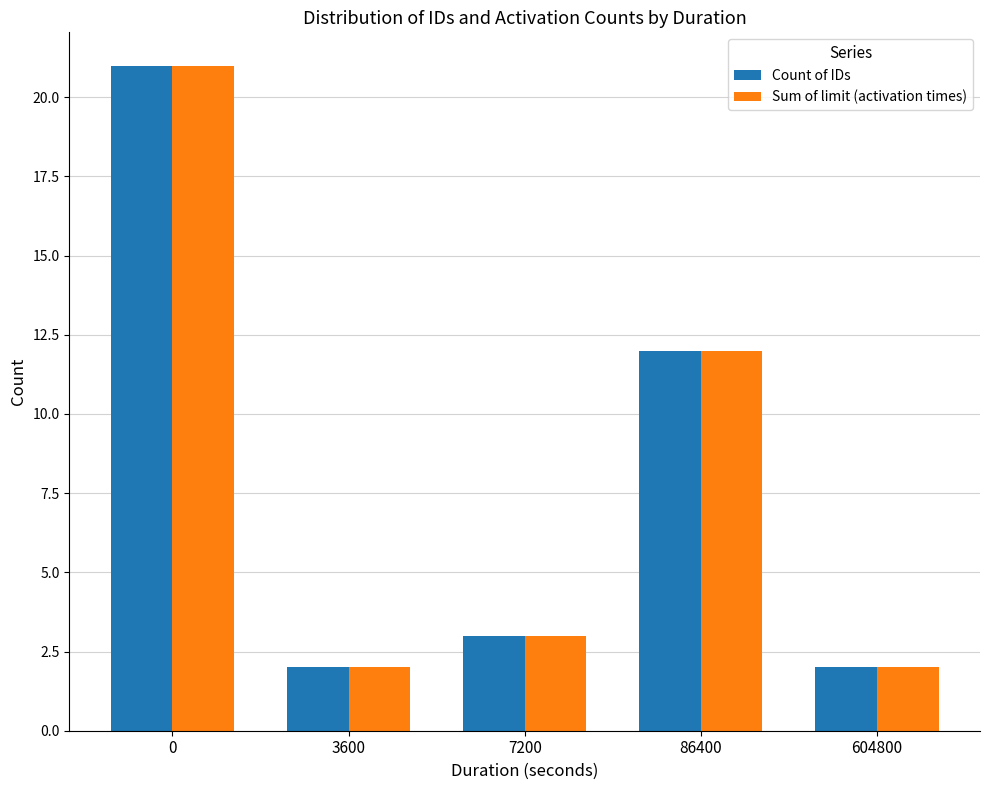

What is the maximum value shown in the chart?

21